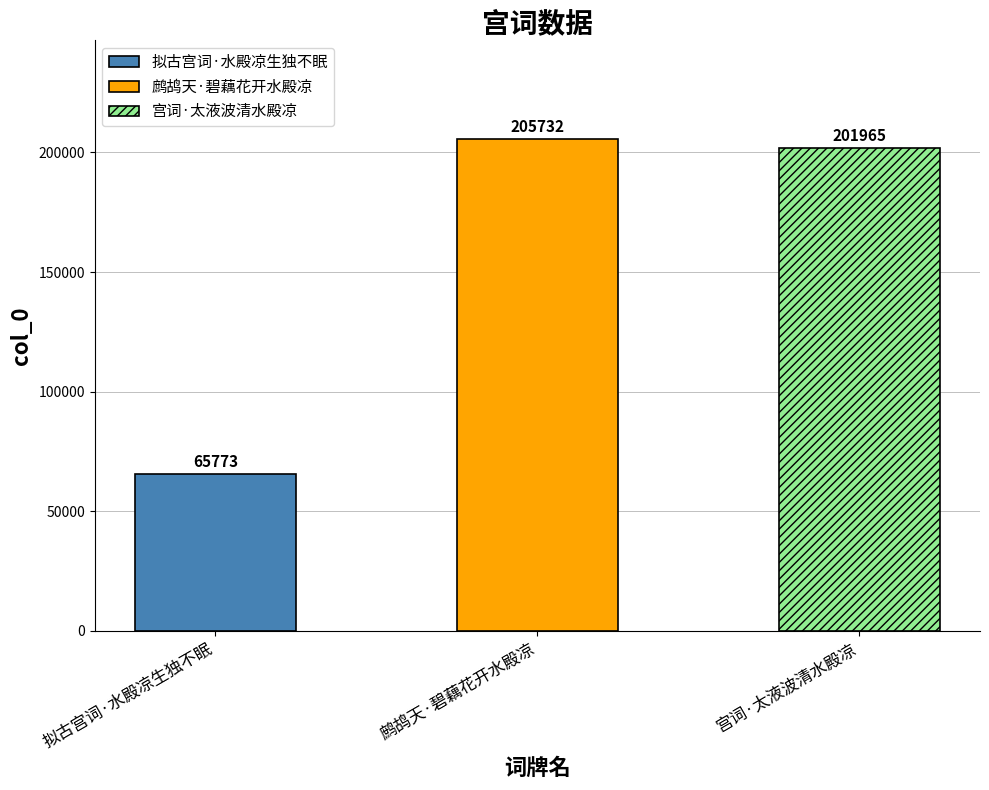

The value at 拟古宫词·水殿凉生独不眠 is 20920. True or false?

False